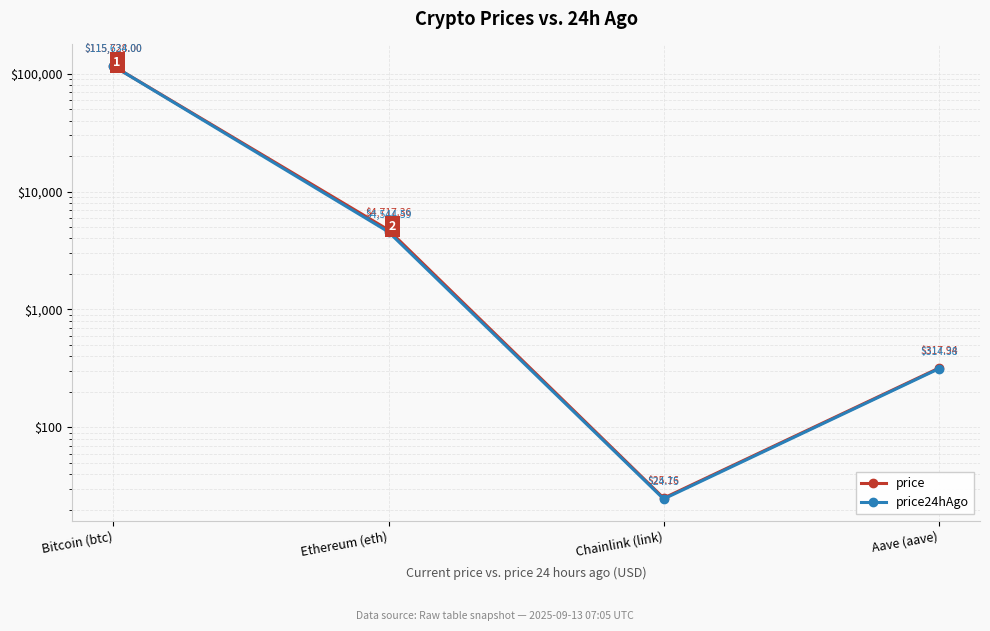

True or false: price24hAgo has more than 0 points higher than both neighbors.

False